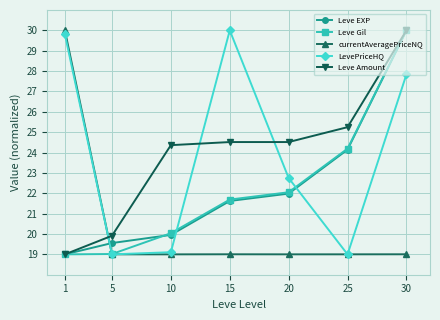

In LevePriceHQ, how many points are lower than both neighbors (excluding endpoints)?

2